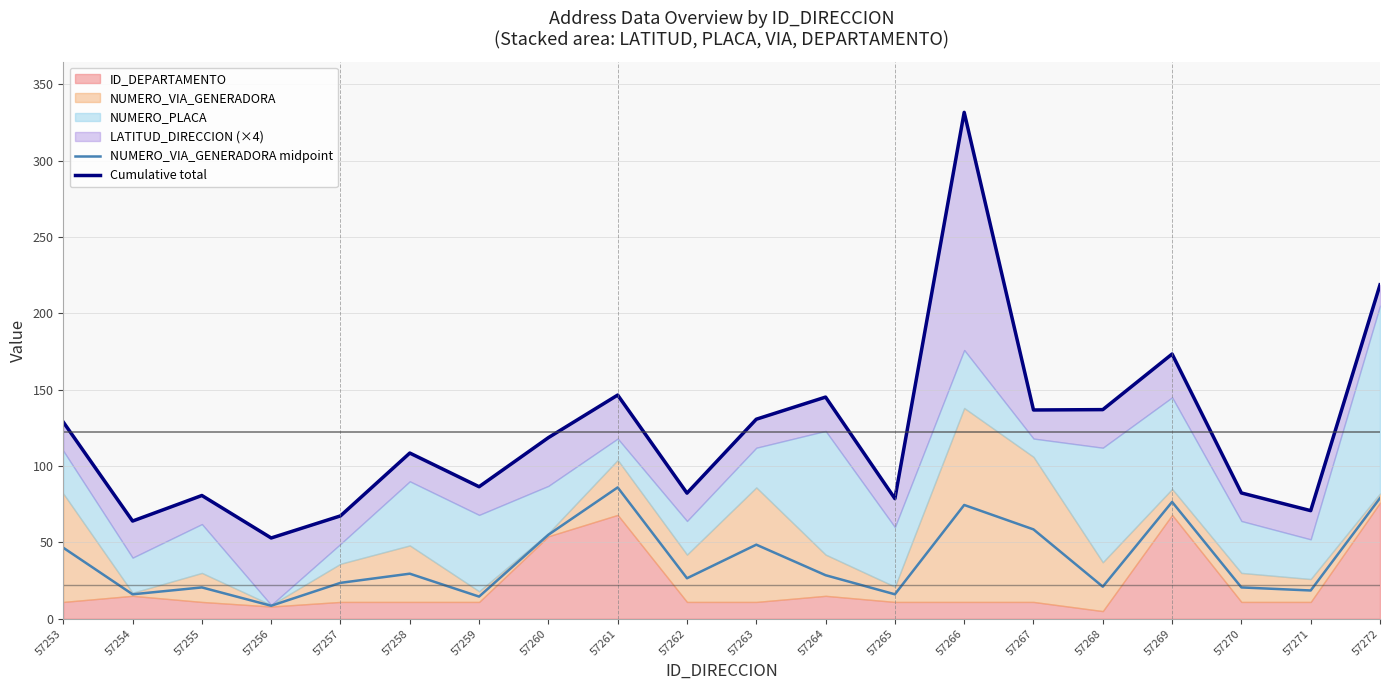

What is the difference between the highest and lowest values at 57257?

43.9